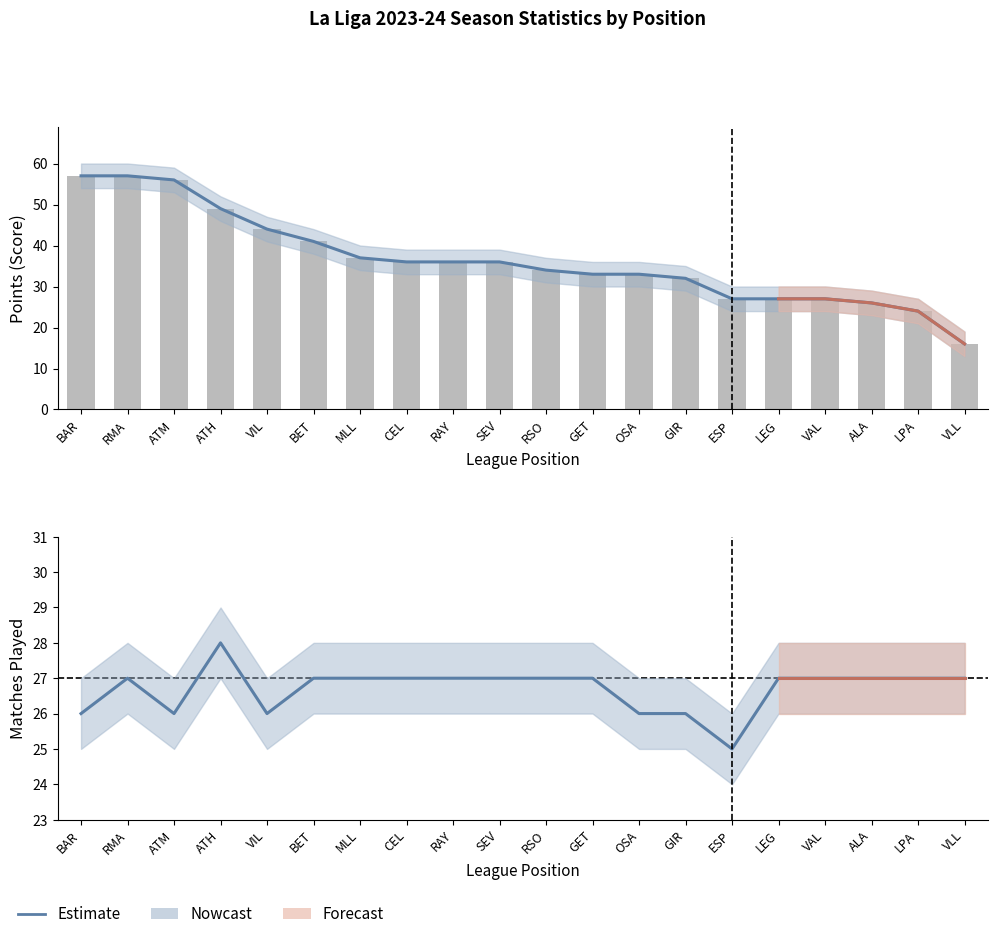

What is the sum of the Score (Estimate) values at GIR and LPA?

56